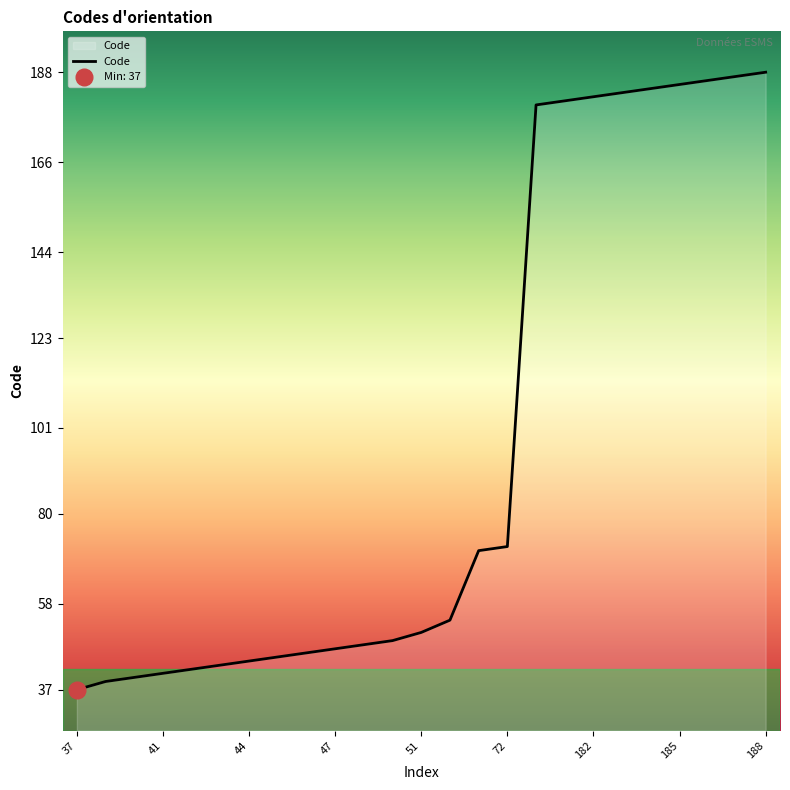

What is the approximate value at 13, to the nearest 50?

50